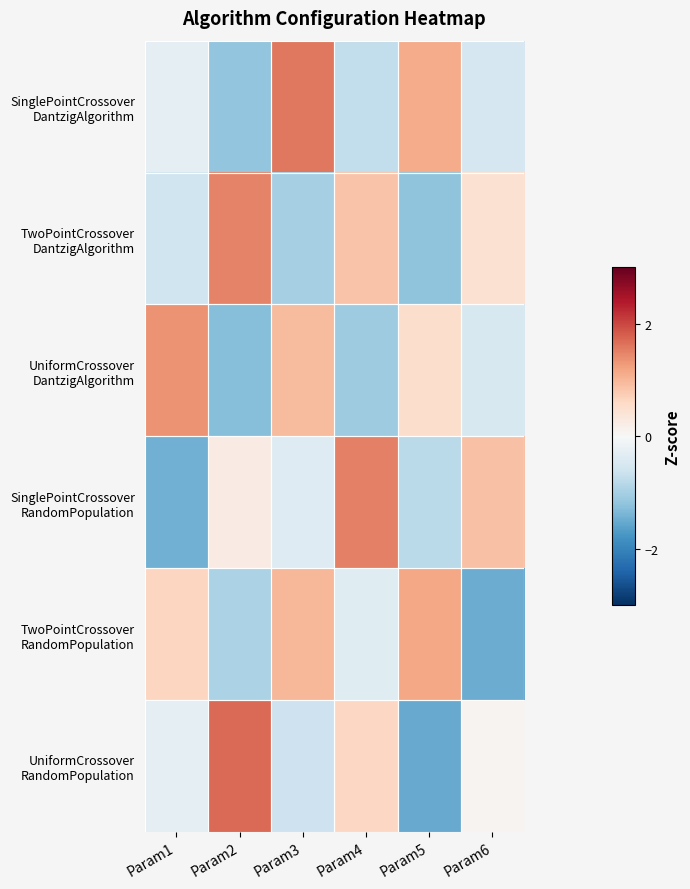

At which category does the chart reach its minimum across all series?

Param5